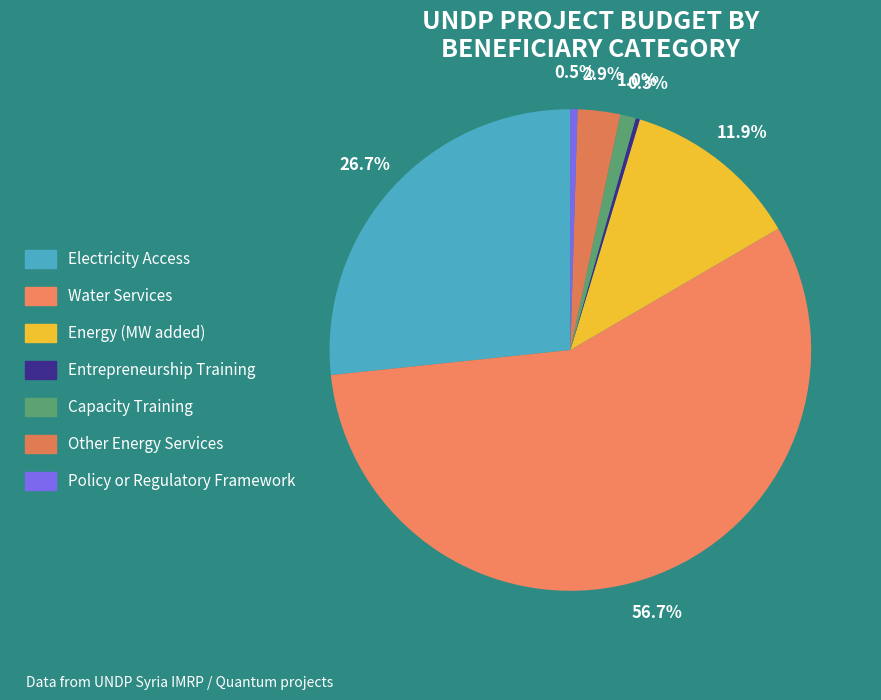

How much of the chart is everything except Policy or Regulatory Framework?

99.5%